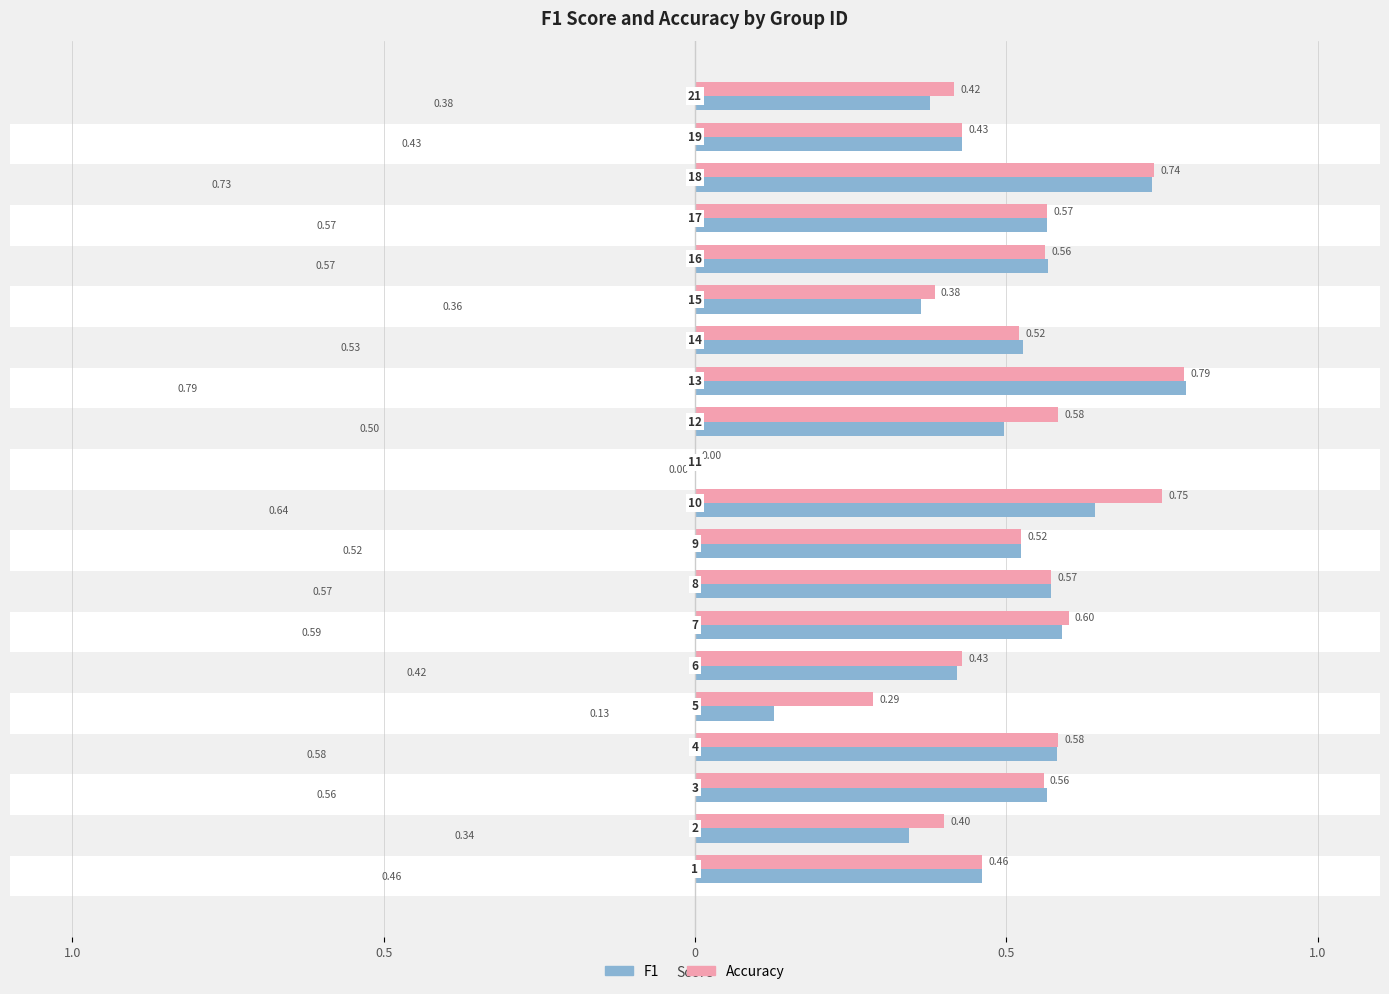

Which series has the widest spread of values?

F1